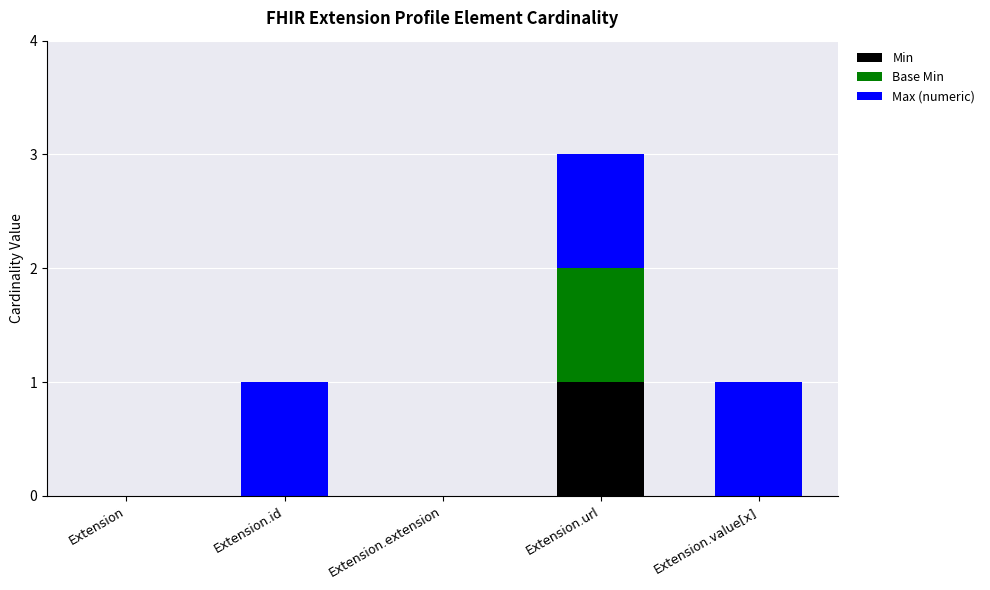

Are the bars grouped side by side (vs. stacked)?

No